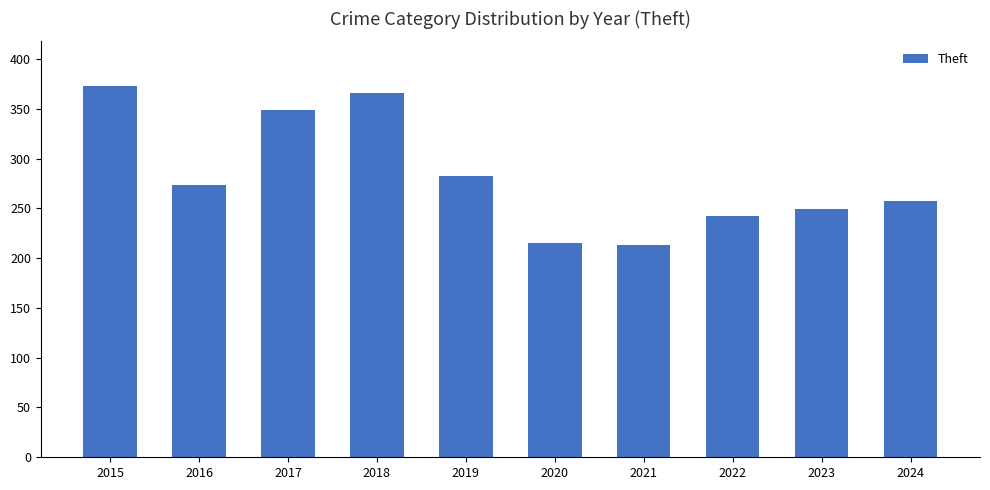

Where does the data first go above 273?

2015